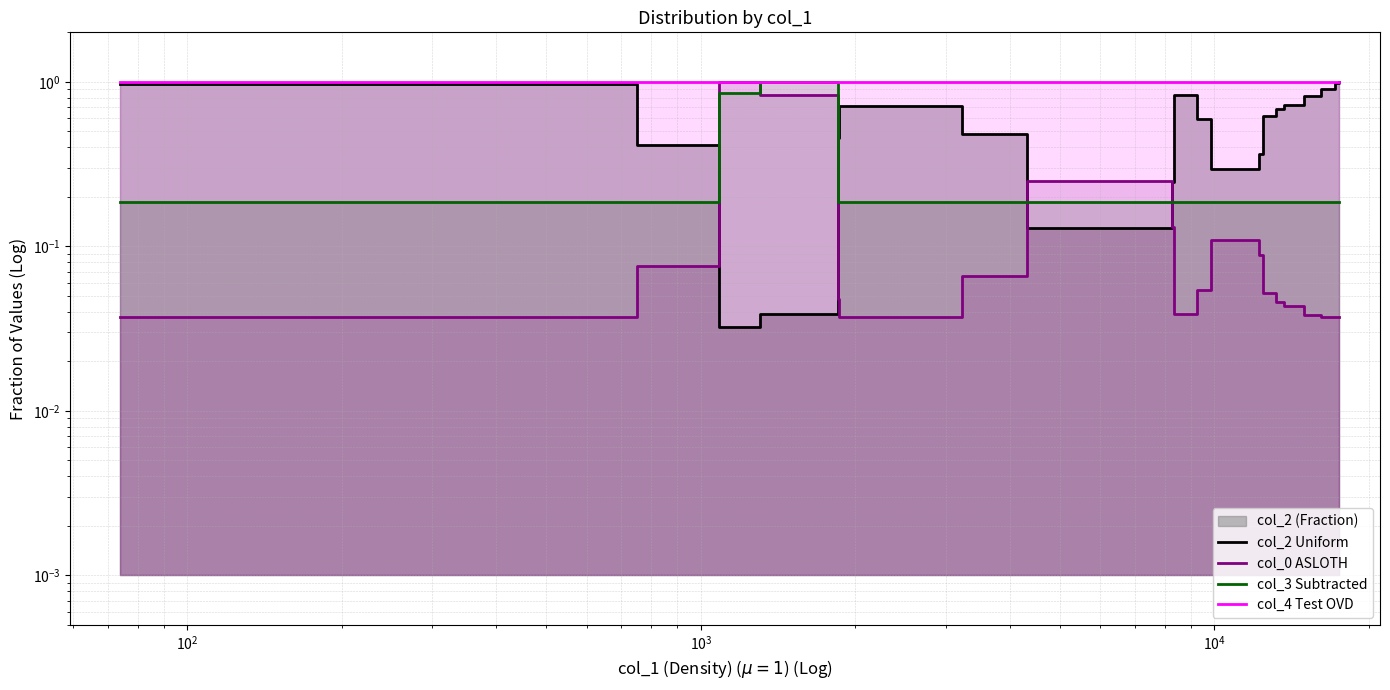

Does the chart have visible grid lines?

Yes